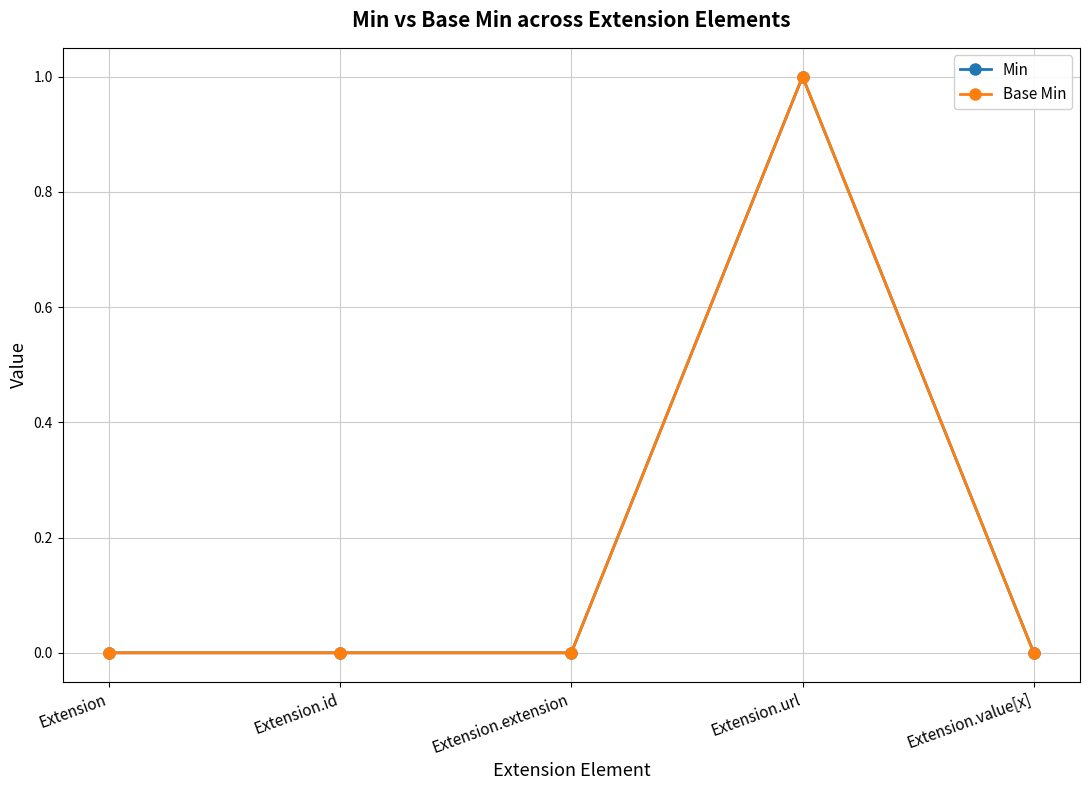

Read the Base Min value at Extension.url.

1